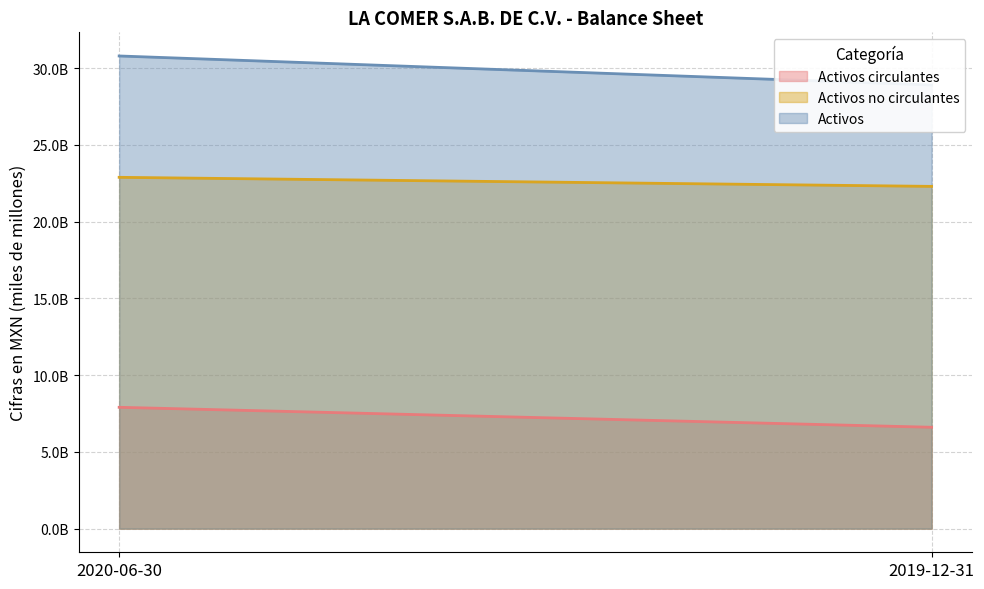

Which category has the highest value in the Activos no circulantes series?

2020-06-30